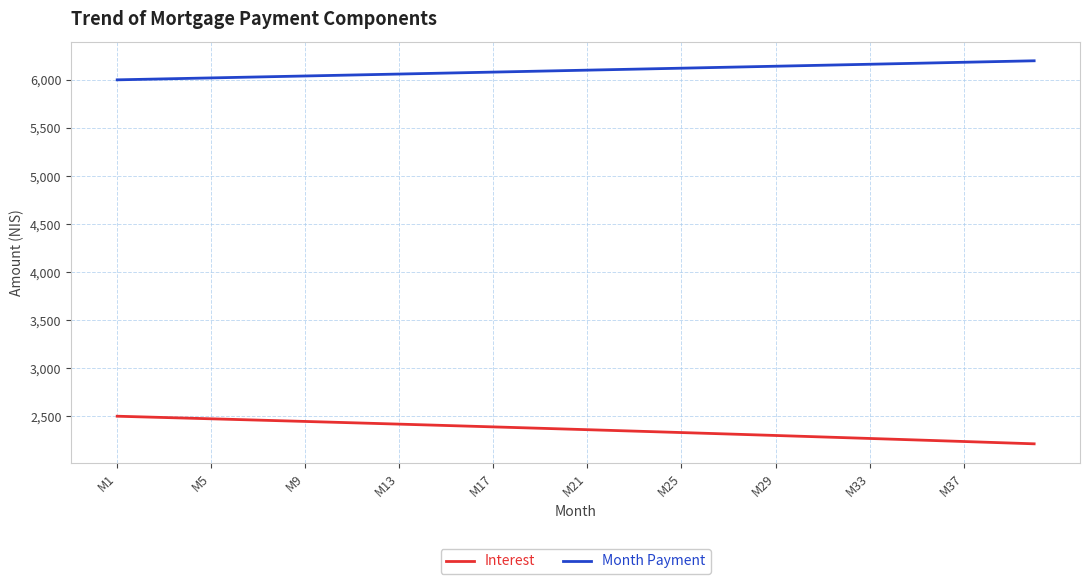

What is the minimum value shown in the chart?

2214.9